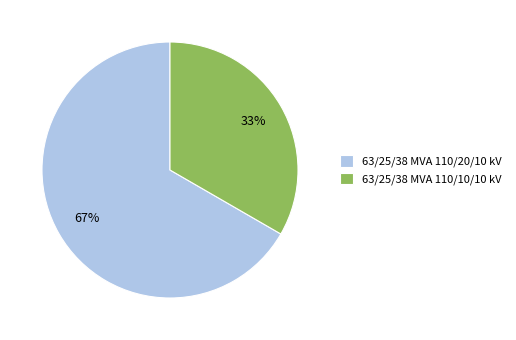

Rank the categories by value from lowest to highest.

63/25/38 MVA 110/10/10 kV, 63/25/38 MVA 110/20/10 kV